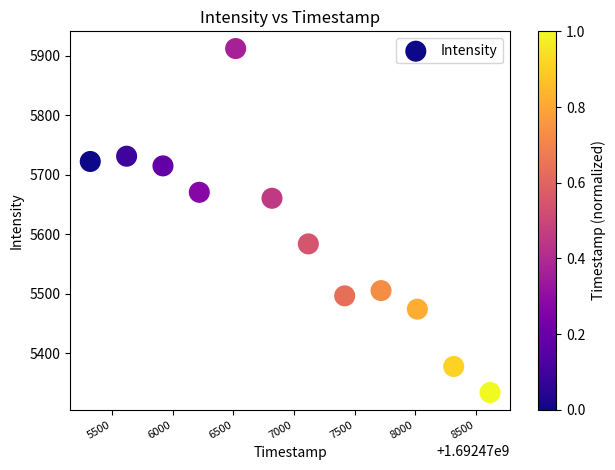

What is the average Y value?

5598.6